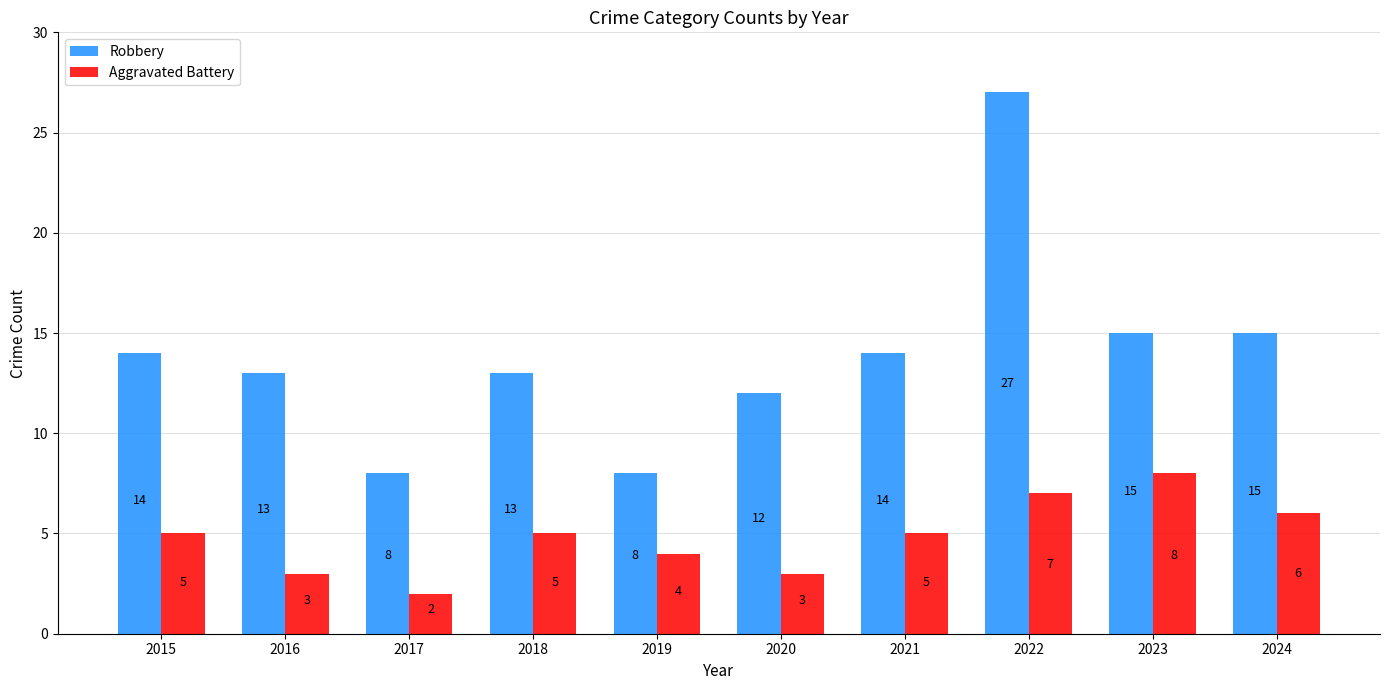

The Robbery series shows 15 at 2023. True or false?

True